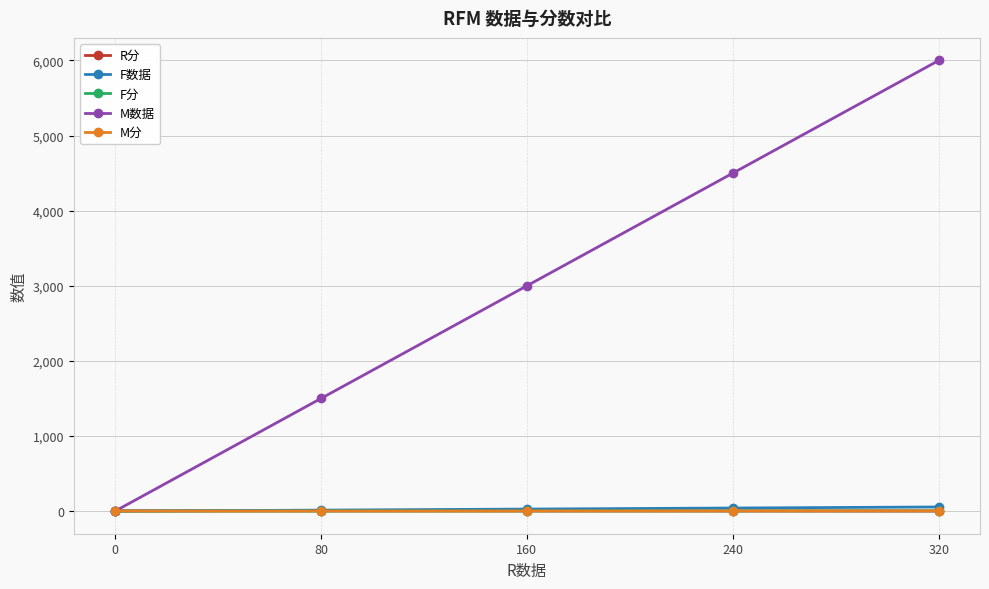

Does the chart have visible grid lines?

Yes